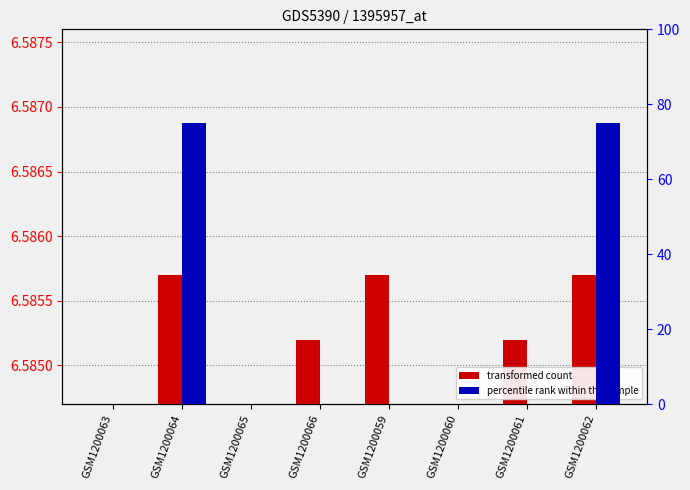

Rank the series by their maximum value, from highest to lowest.

percentile rank within the sample, transformed count